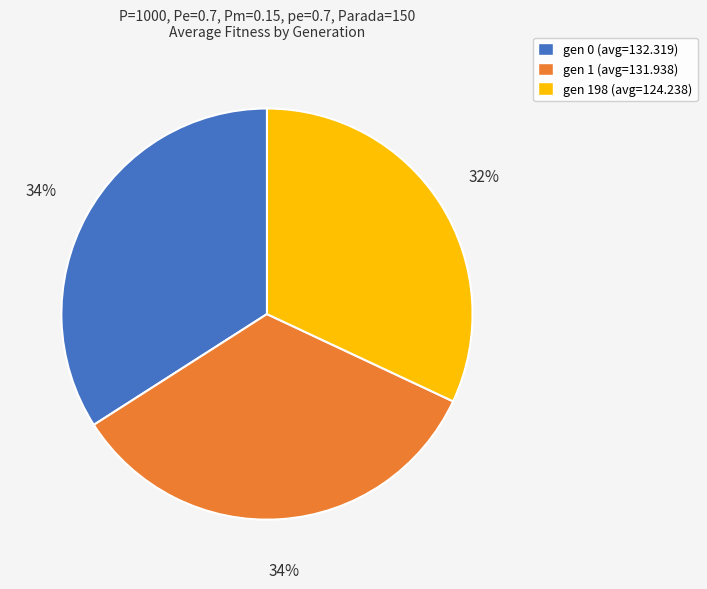

How many slices are in this pie chart?

3